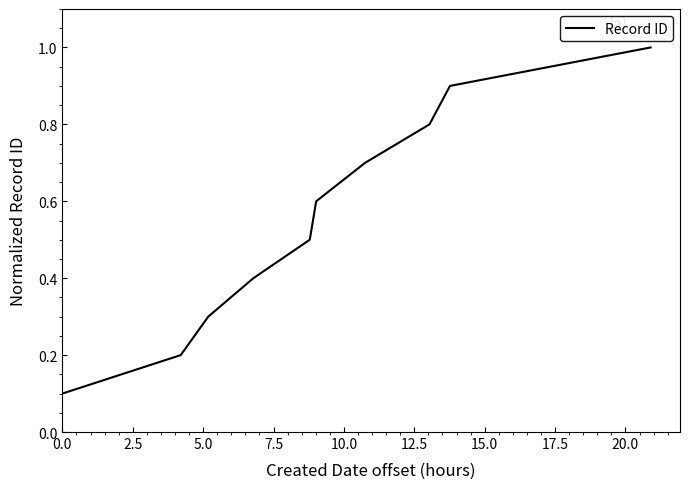

What is the maximum value shown in the chart?

1.0